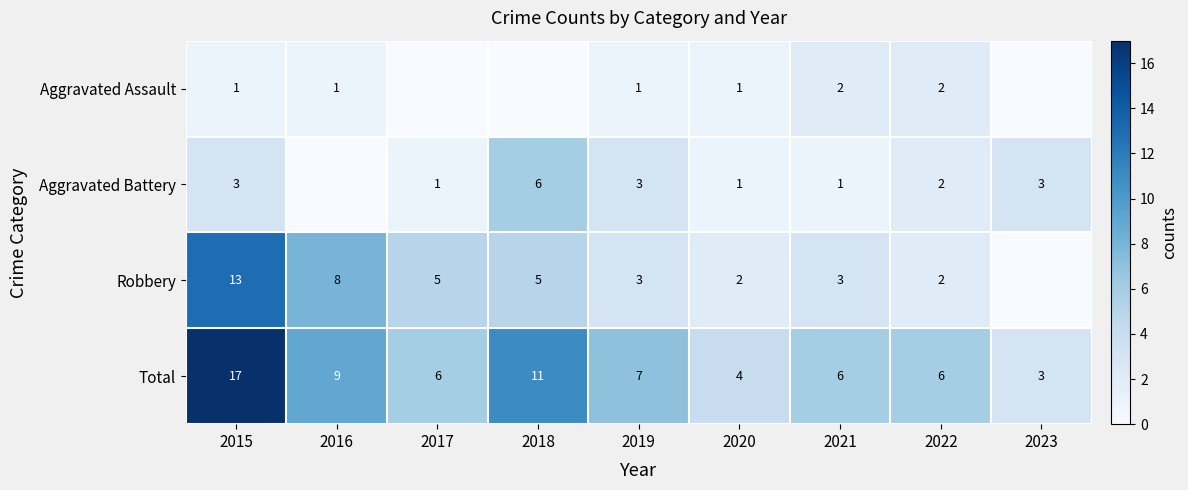

Where does the Total series first go above 6?

2015